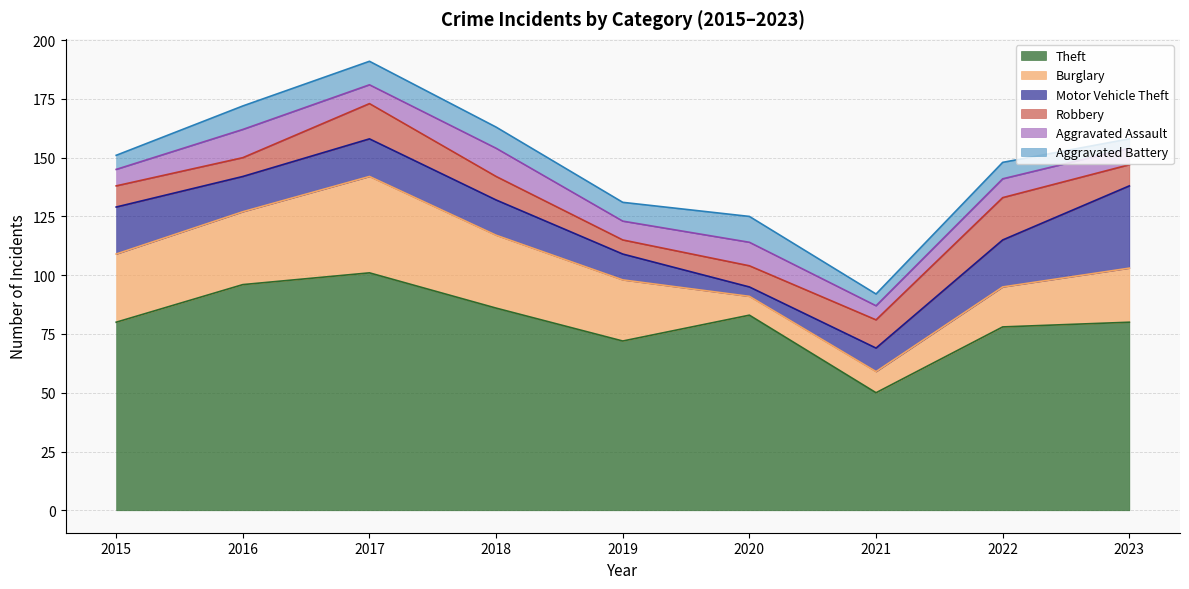

How many times do Aggravated Battery and Burglary cross each other?

2